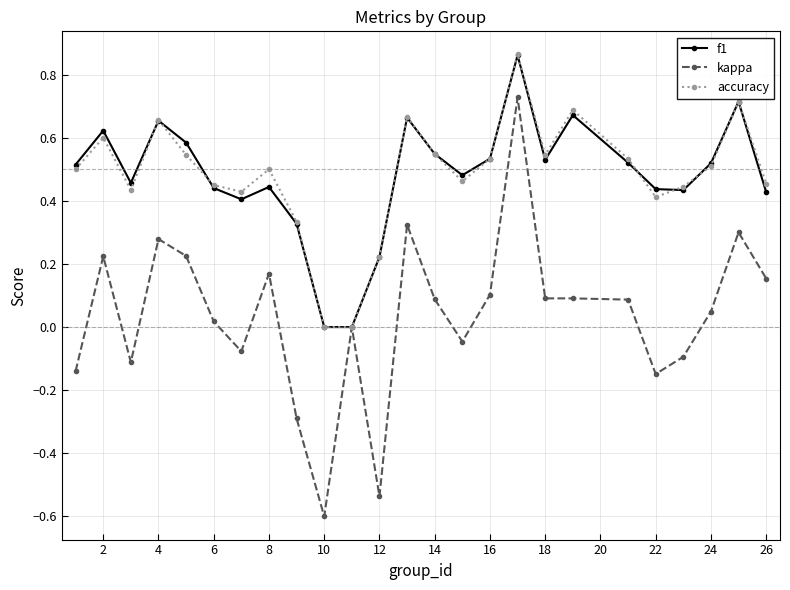

What is the smallest value displayed?

-0.6